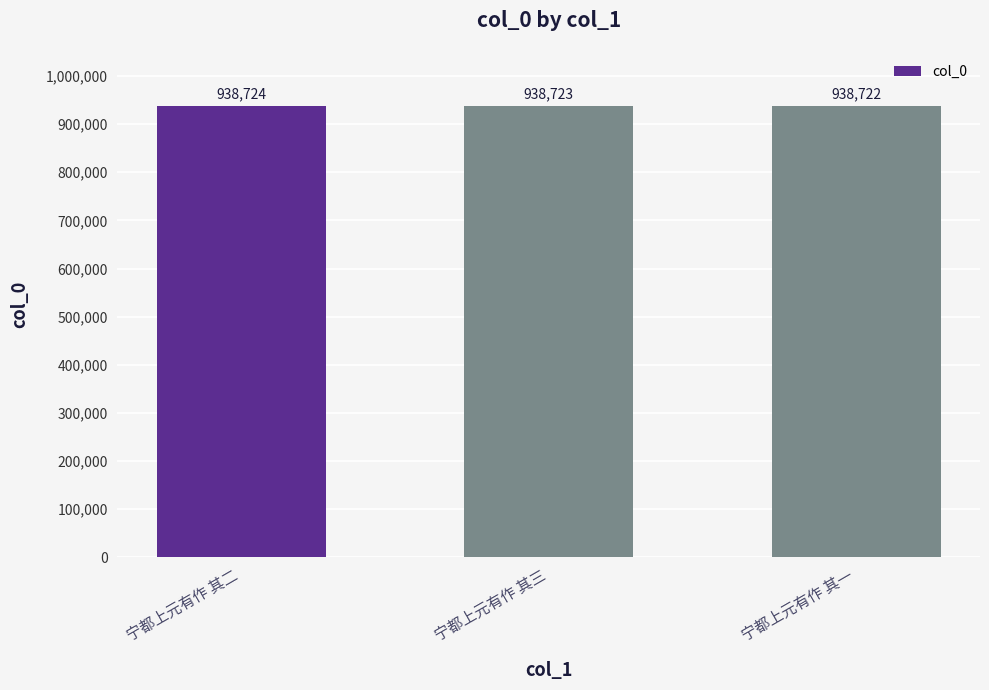

List the labels in order of value, smallest first.

宁都上元有作 其一, 宁都上元有作 其三, 宁都上元有作 其二